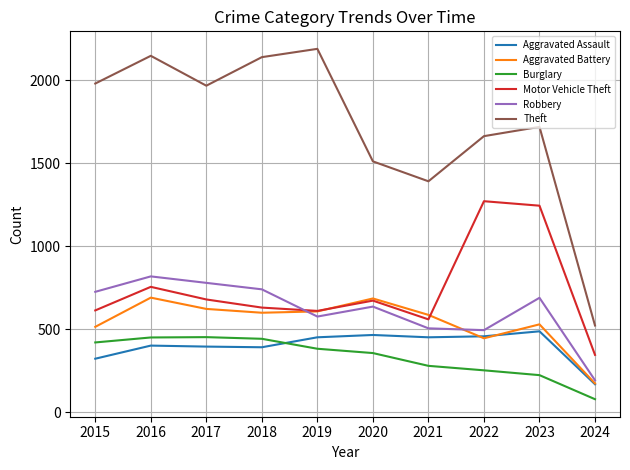

What is the sum of the Theft values at 2016 and 2019?

4338